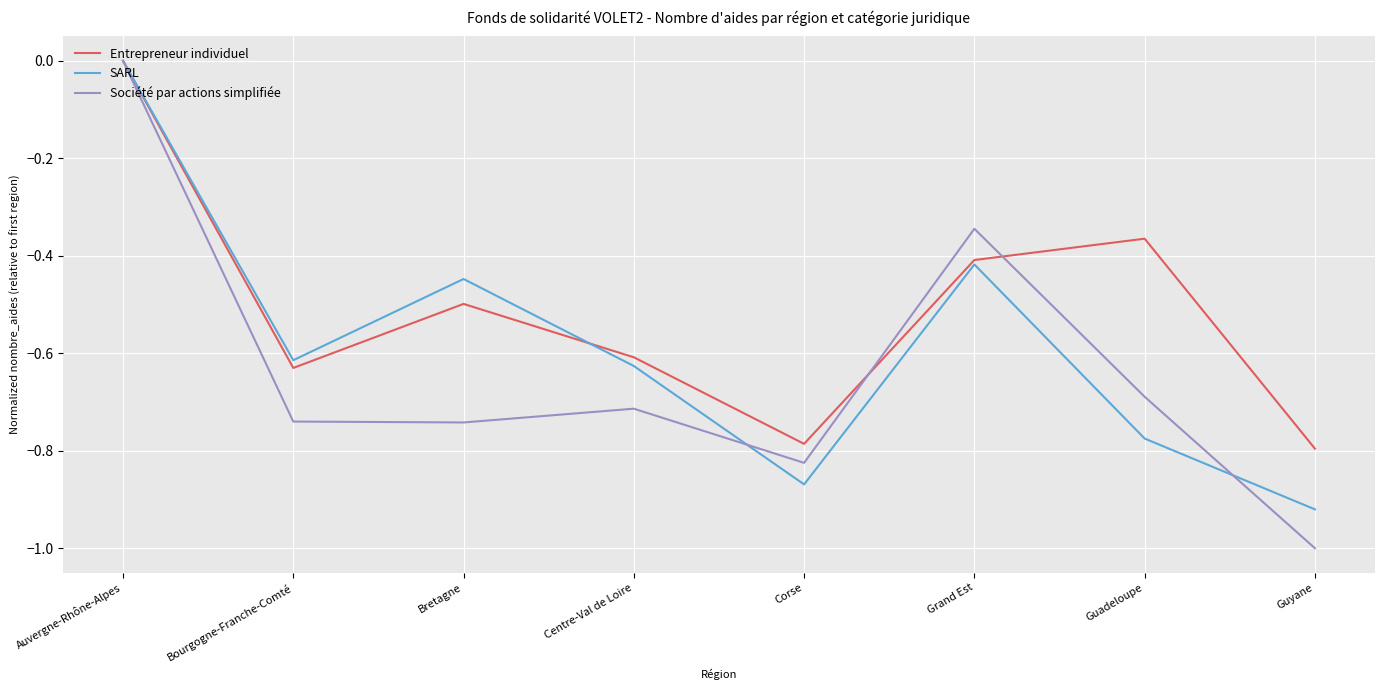

What position from the left is Grand Est?

6